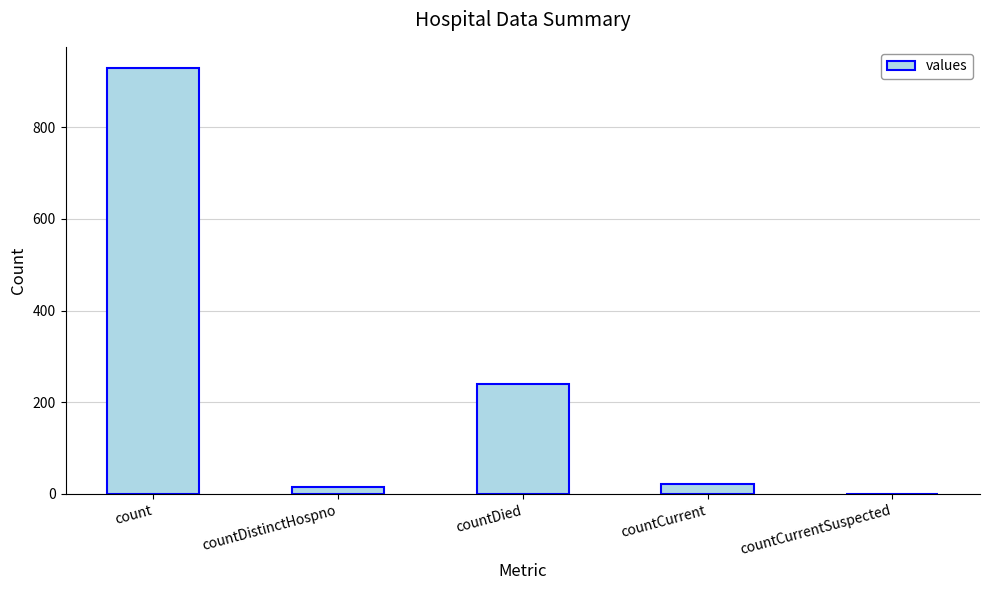

Reading left to right, list all the values displayed in this chart.

count=929	countDistinctHospno=16	countDied=241	countCurrent=21	countCurrentSuspected=0